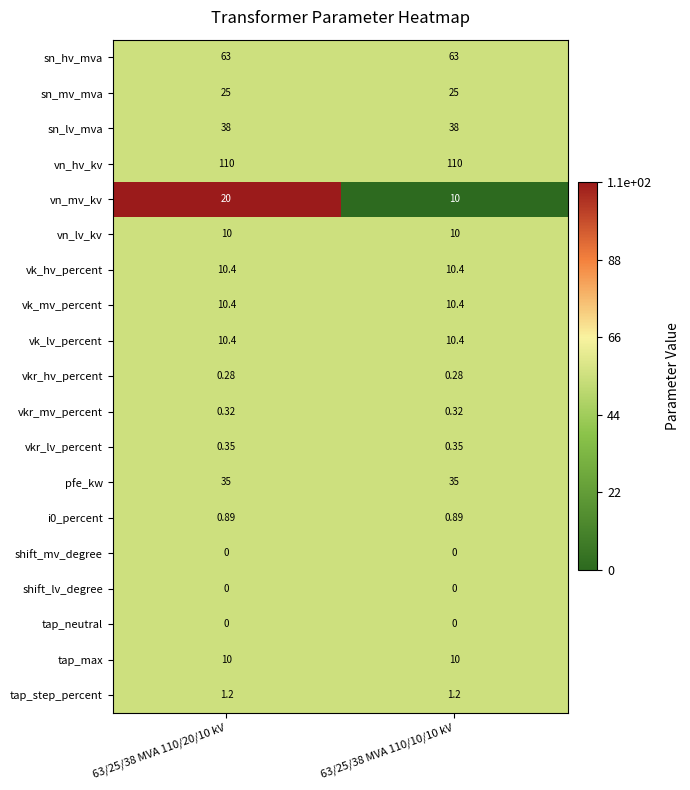

Is the value of vkr_mv_percent at 63/25/38 MVA 110/20/10 kV greater than the value of shift_lv_degree at 63/25/38 MVA 110/10/10 kV?

Yes